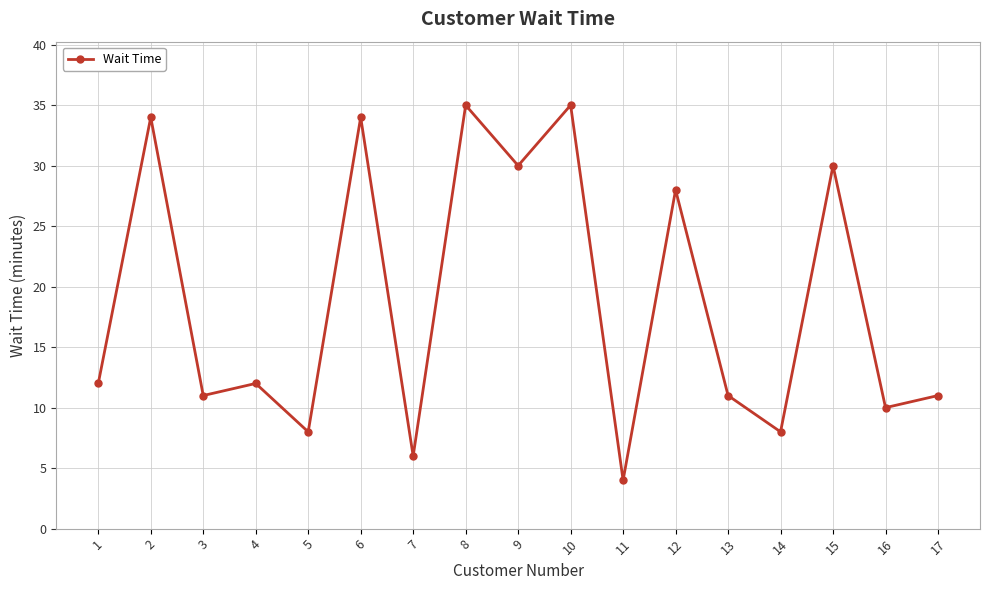

How many categories are shown in the chart?

17